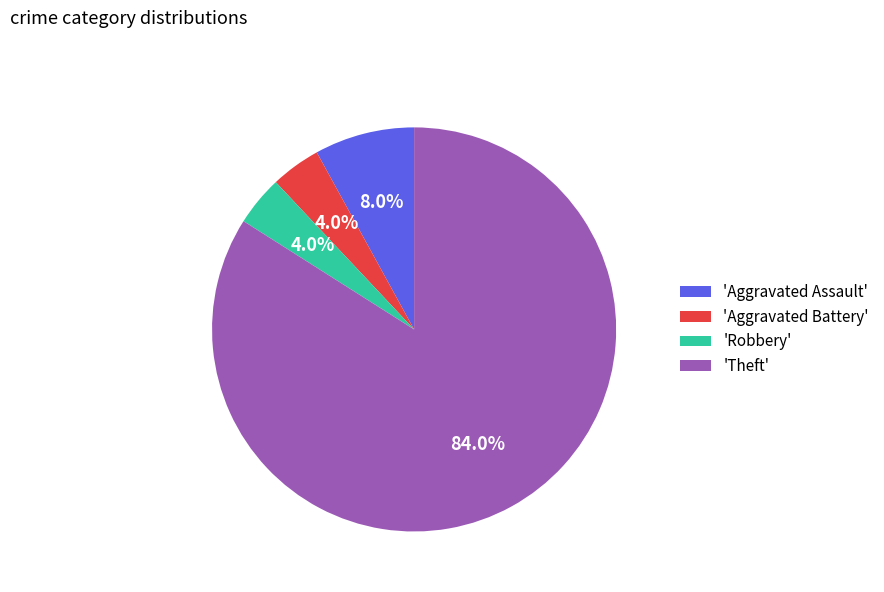

What is the ratio of the value at 'Theft' to the value at 'Aggravated Assault'?

10.5